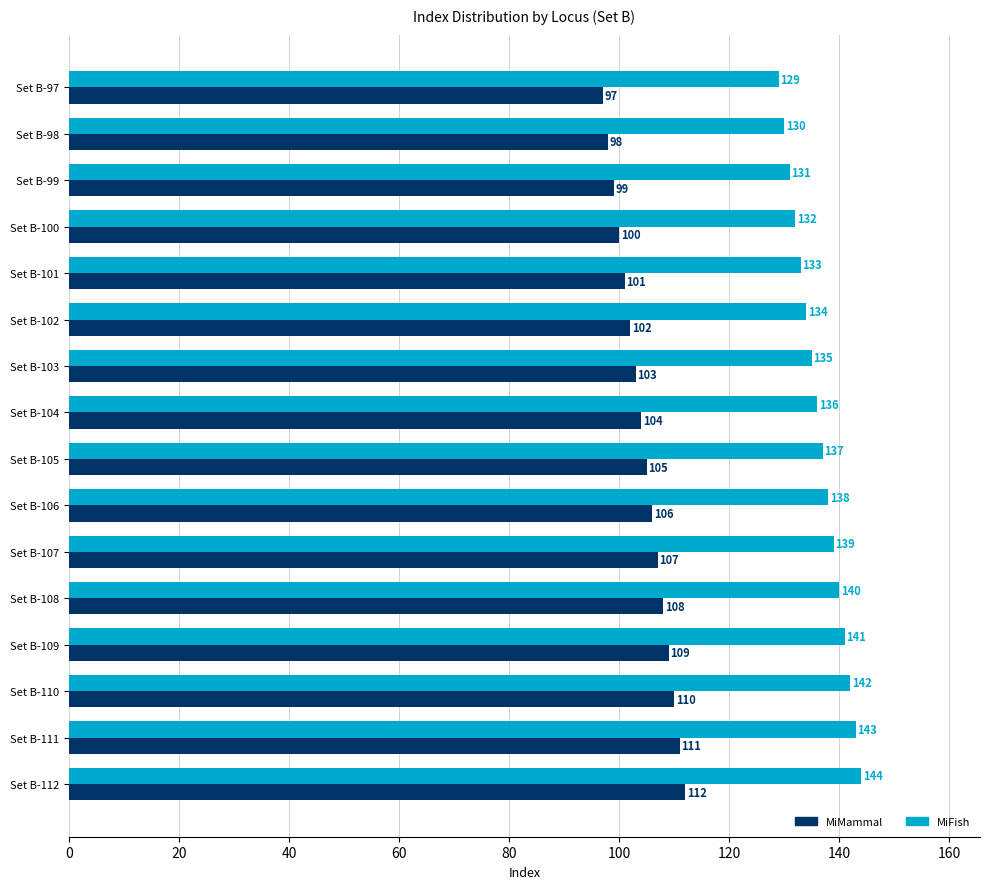

Rank the series at Set B-100 from highest to lowest value.

MiFish, MiMammal